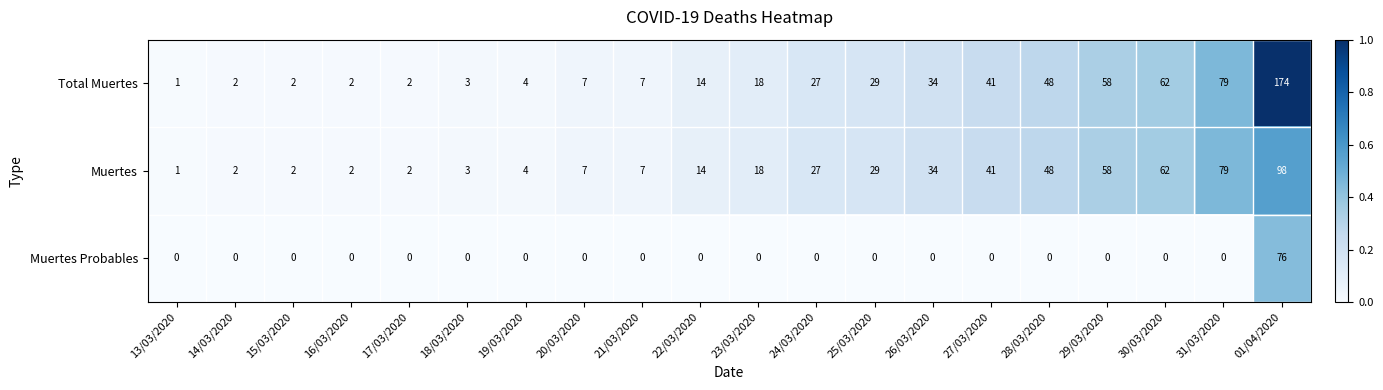

Is the value of Muertes at 29/03/2020 greater than the value of Muertes Probables at 28/03/2020?

Yes